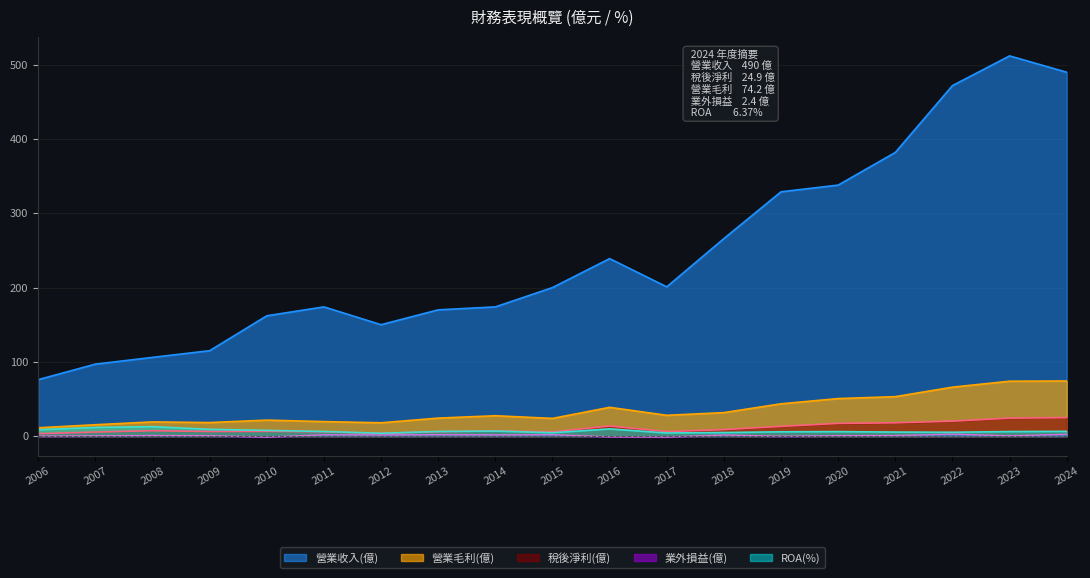

Rank the categories by 稅後淨利(億) value from highest to lowest.

2024, 2023, 2022, 2021, 2020, 2016, 2019, 2018, 2008, 2014, 2010, 2009, 2017, 2013, 2011, 2015, 2007, 2012, 2006